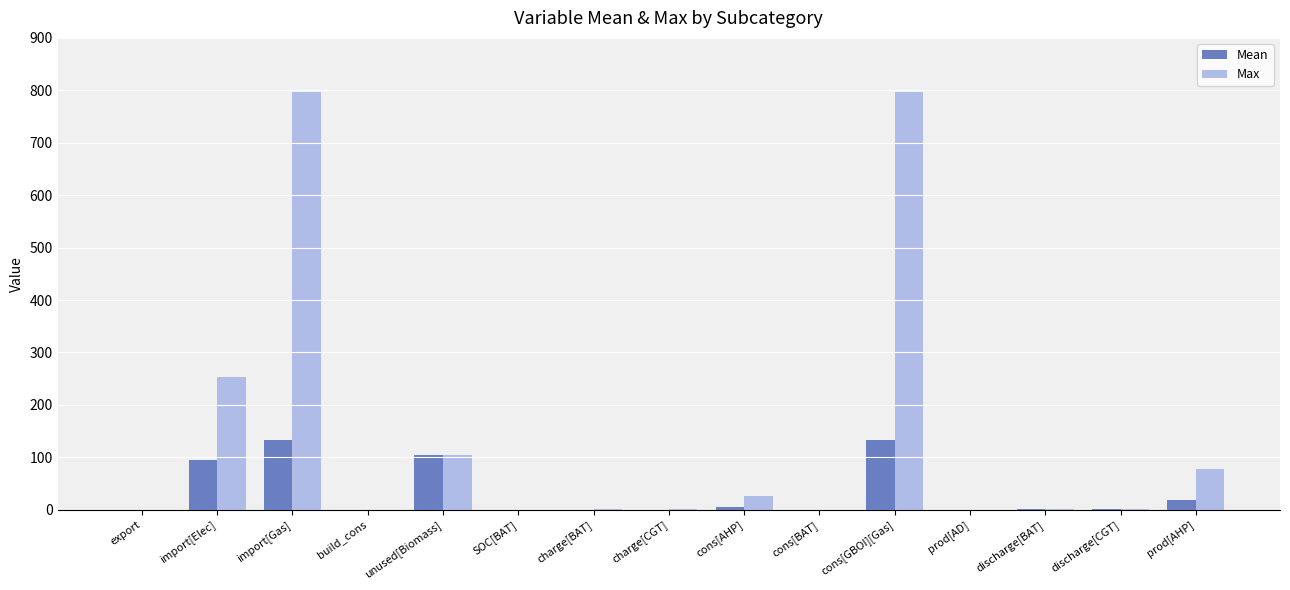

Does the chart contain stacked bars?

No